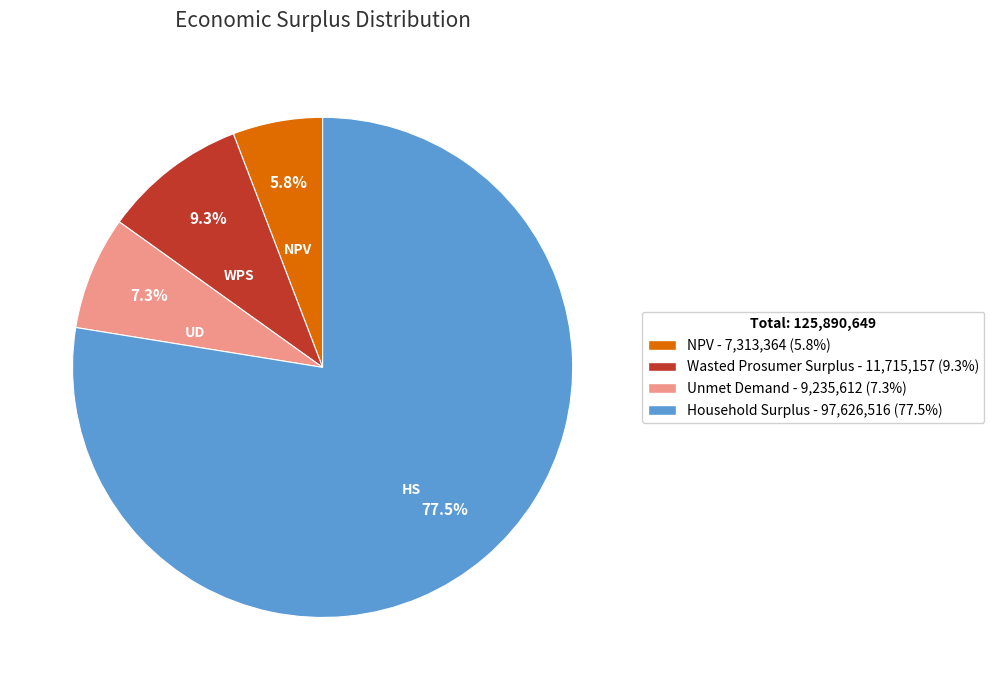

How much of the chart is everything except NPV?

94.2%